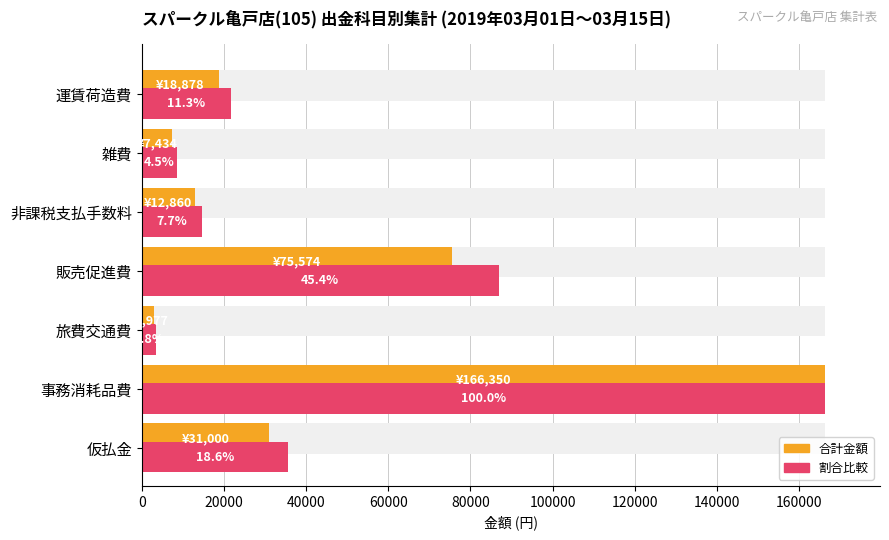

Are the bars horizontal?

Yes